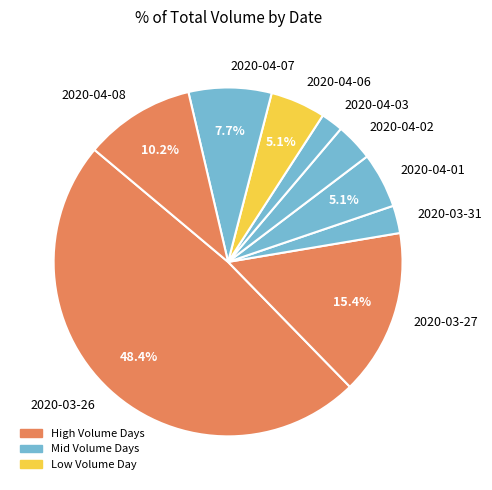

How many slices are in this pie chart?

9